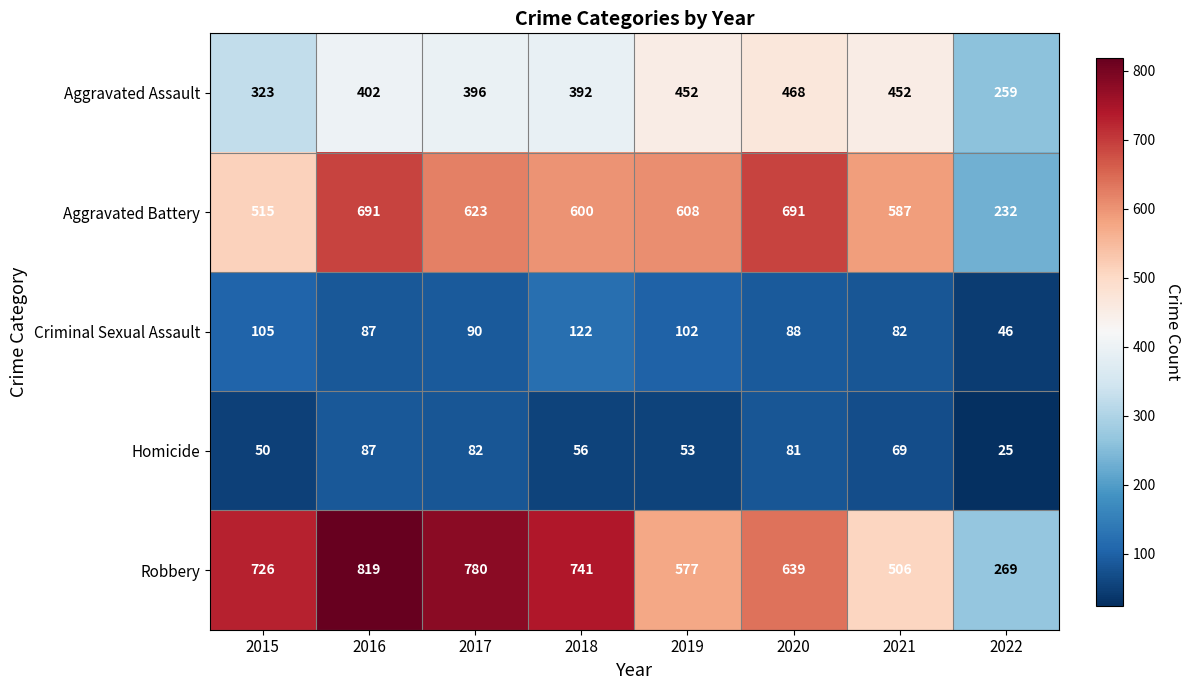

True or false: Homicide has a value of 115 at 2021.

False